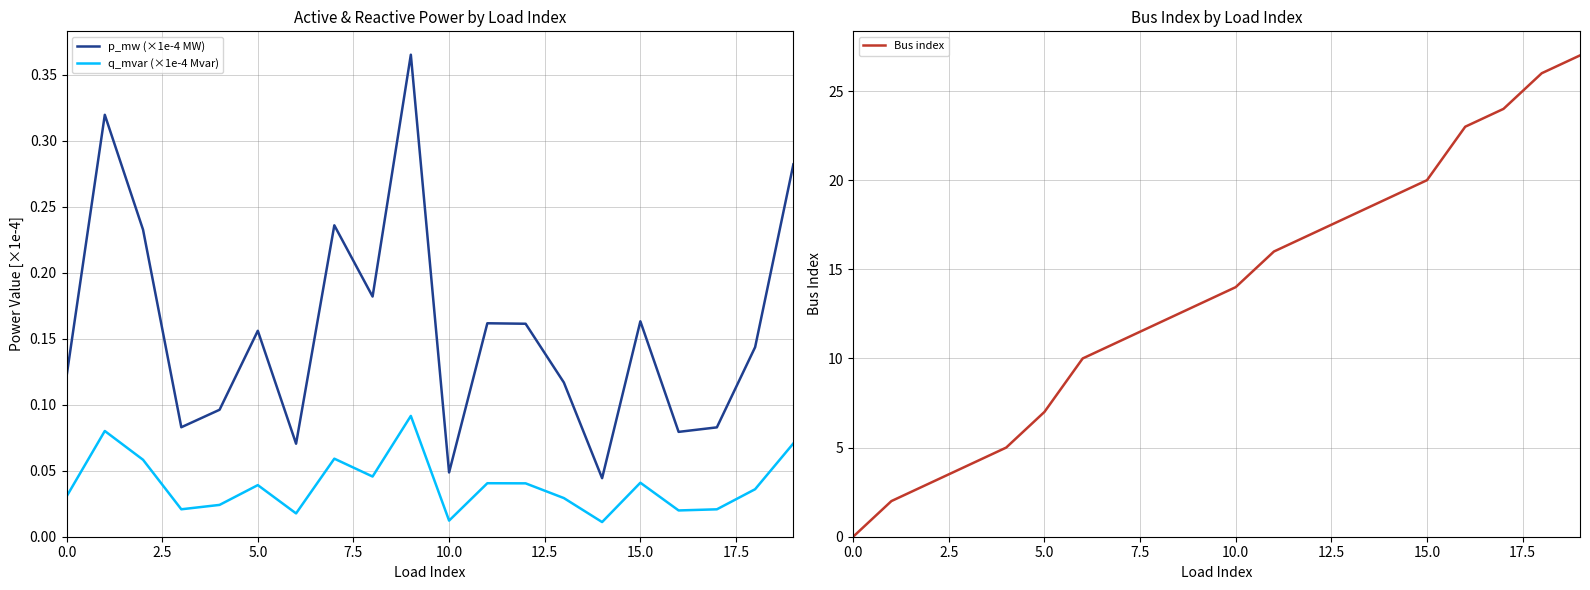

Which has a higher value, 17 or 12?

12